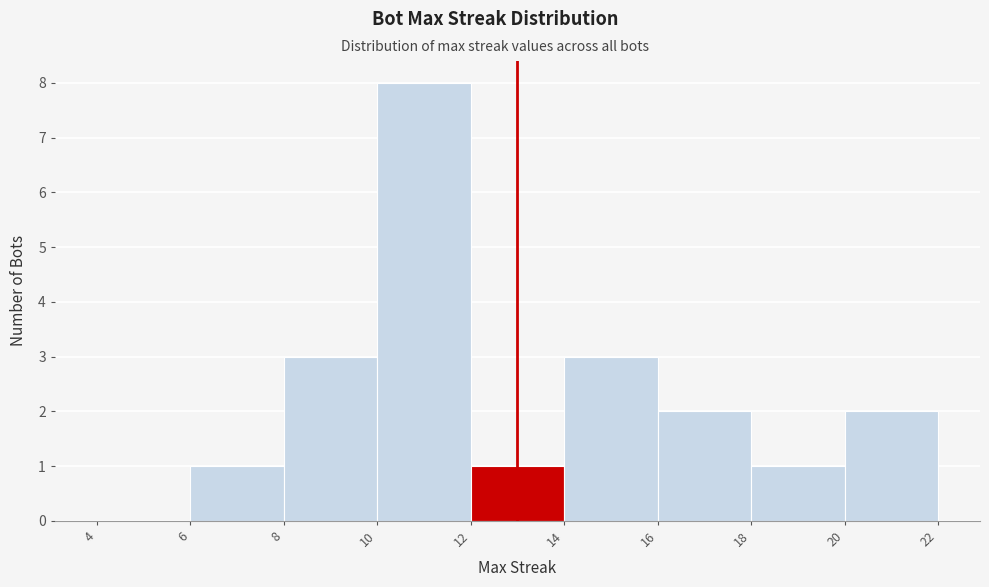

Reading left to right, list every bar in this chart as the range it spans on the x-axis followed by its height. The values are not printed on the chart, so give them approximately, as read against the axis.

4 to 6: 0
6 to 8: 1
8 to 10: 3
10 to 12: 8
12 to 14: 1
14 to 16: 3
16 to 18: 2
18 to 20: 1
20 to 22: 2